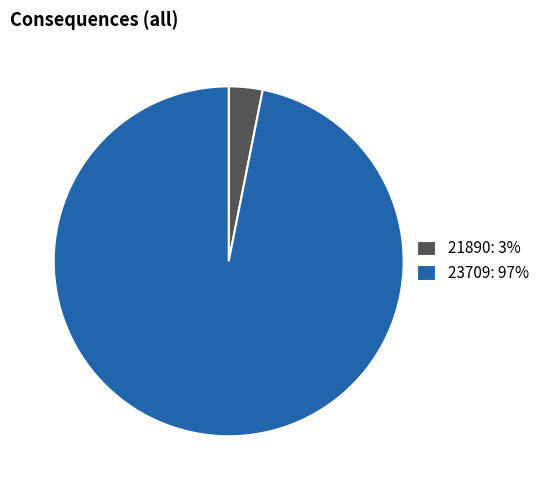

Which has a higher value, 21890: 3% or 23709: 97%?

23709: 97%